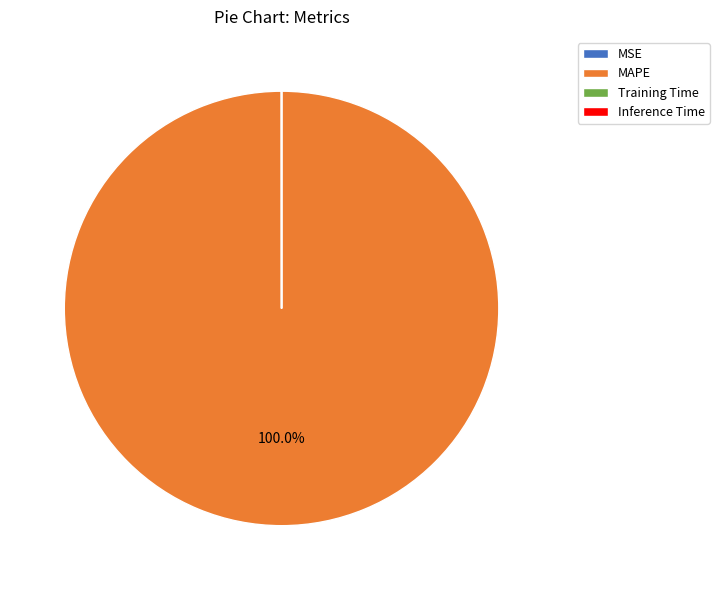

Is there any slice that represents more than half of the pie?

Yes